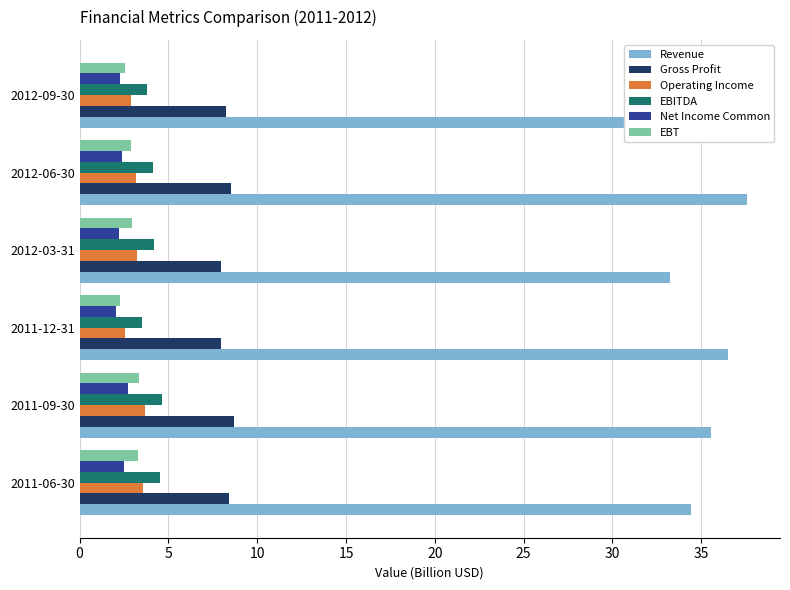

What is the average value of the EBT series?

2.9